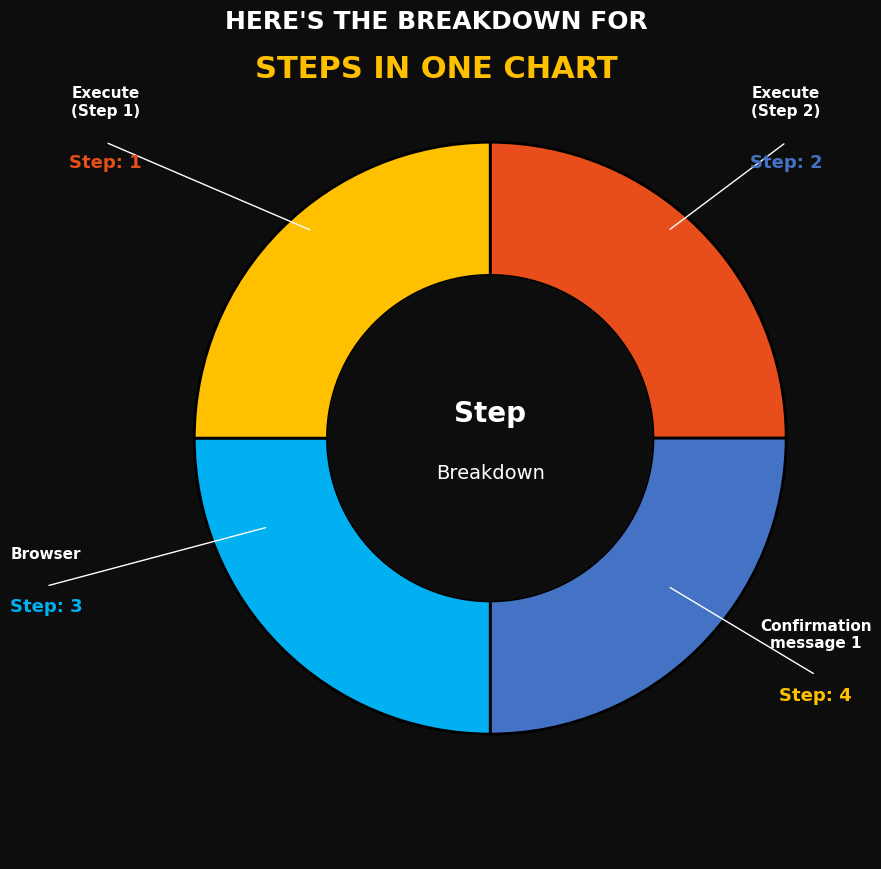

Does Confirmation message 1 represent more than half of the total?

No